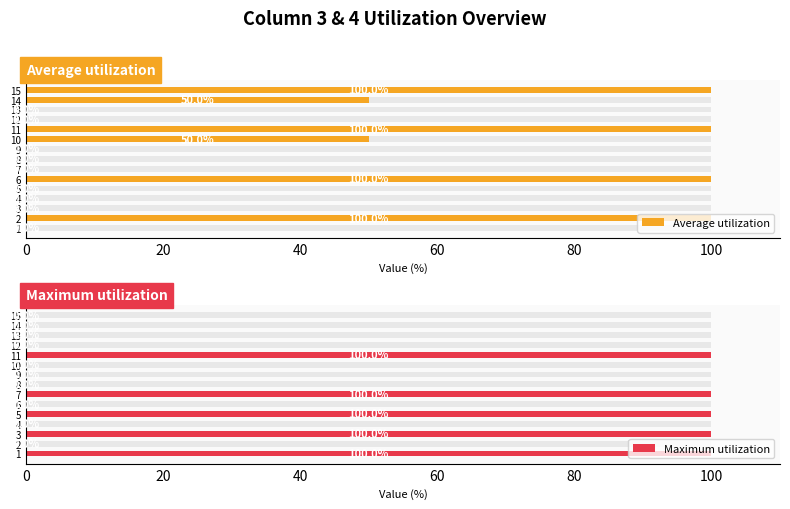

Between 5 and 10, which series saw the biggest shift?

Maximum utilization